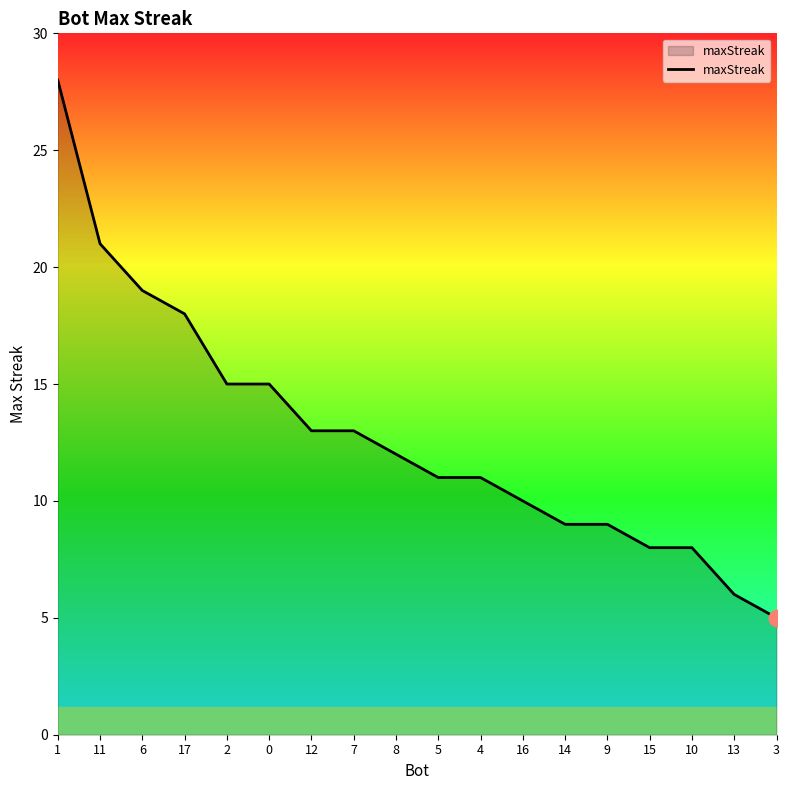

What is the change in value from 1 to 4?

-17